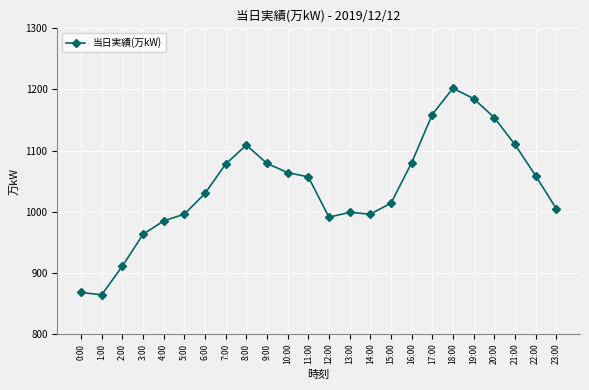

What is the sum of the values at 6:00 and 9:00?

2109